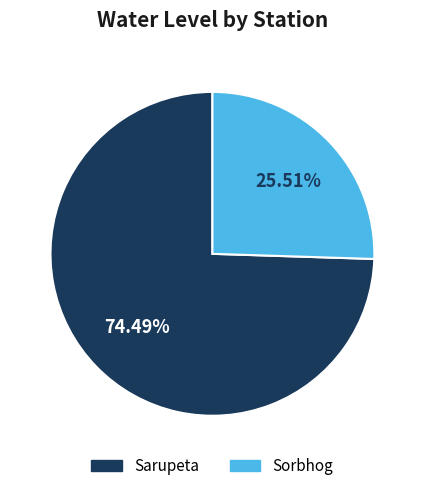

To the nearest percent, what is the difference between the largest and smallest slice percentages?

49%